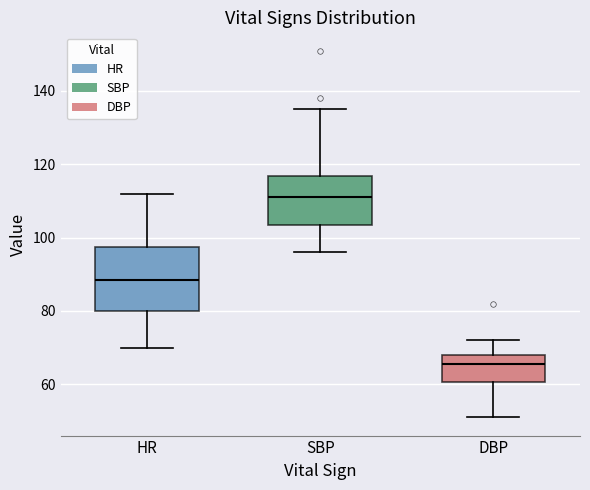

Which box is the tallest, from its lower edge to its upper edge?

HR